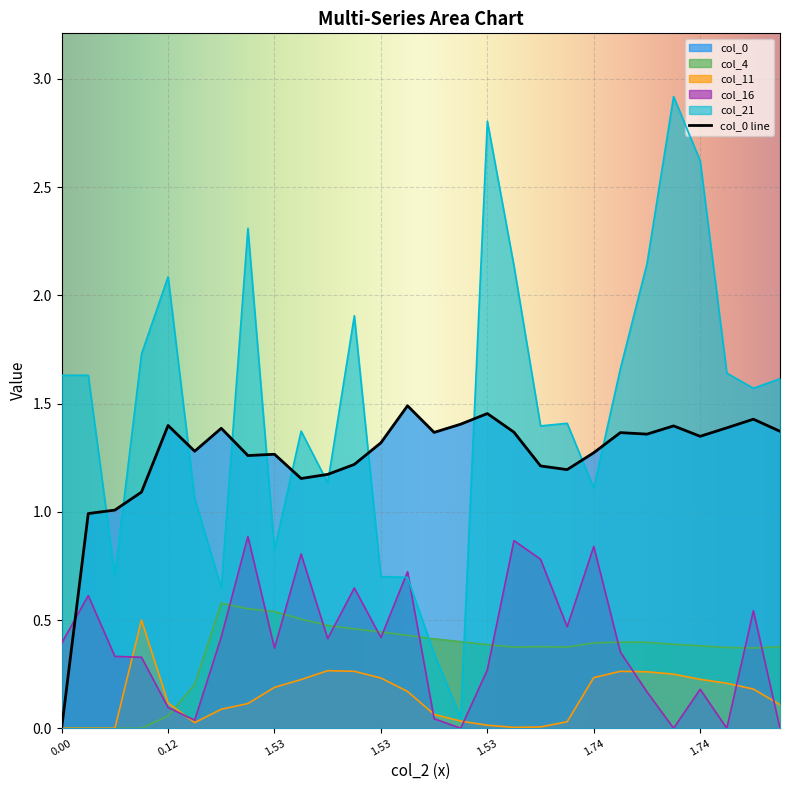

Is it true that col_21 equals 0.6 at 1.526?

True